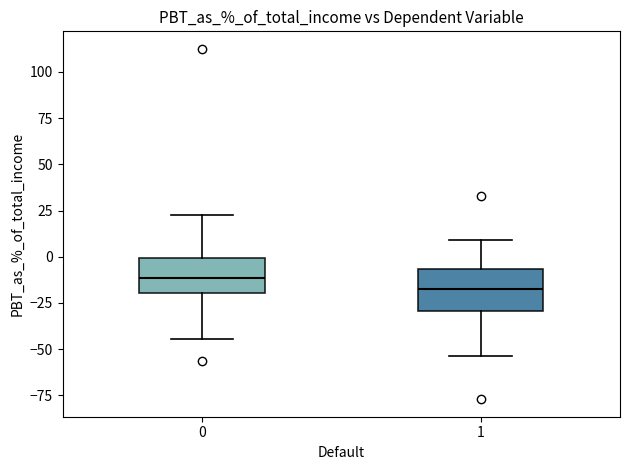

Which box's median line is the highest?

0